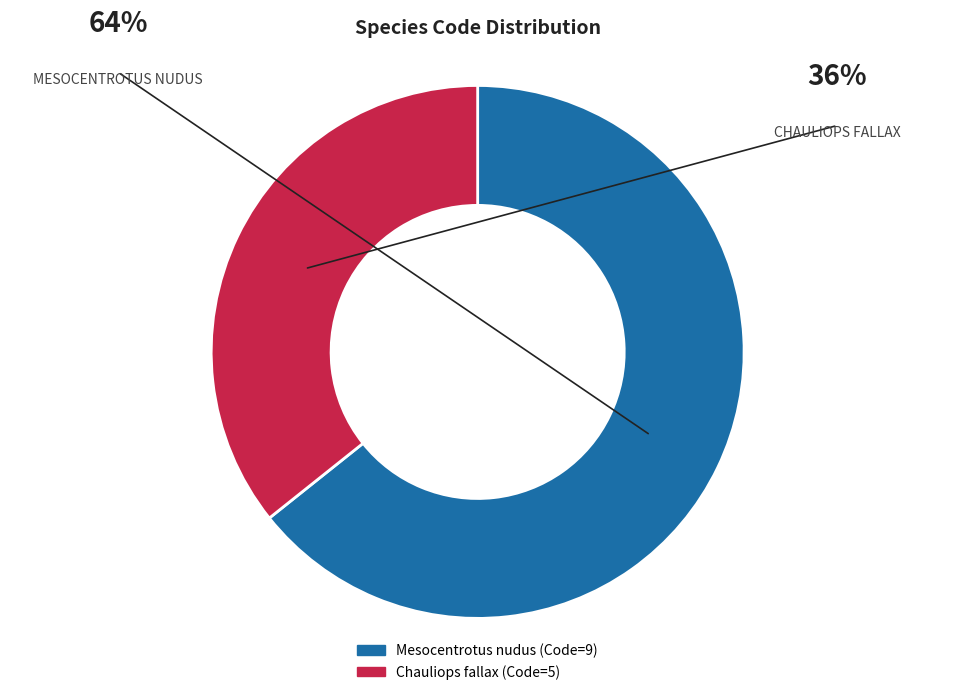

How many slices are in this pie chart?

2